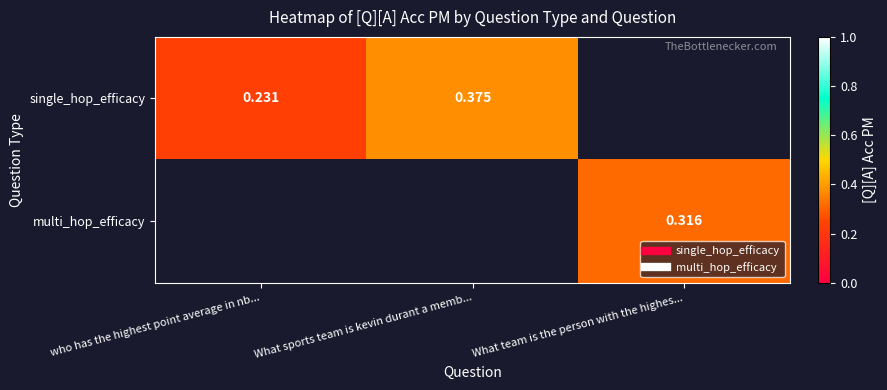

Between who has the highest point average in nb... and What sports team is kevin durant a memb..., which is larger?

What sports team is kevin durant a memb...